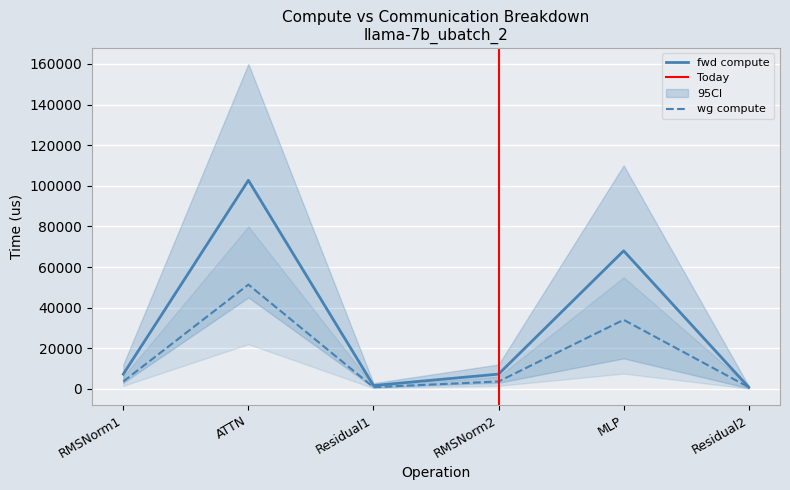

Which category has the highest value in the fwd compute series?

ATTN